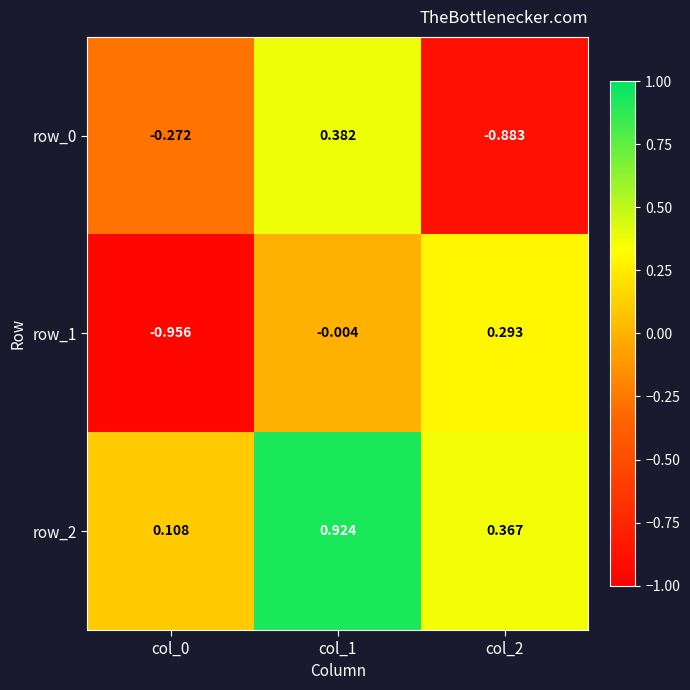

What is the difference between the highest and lowest values at col_0?

1.1